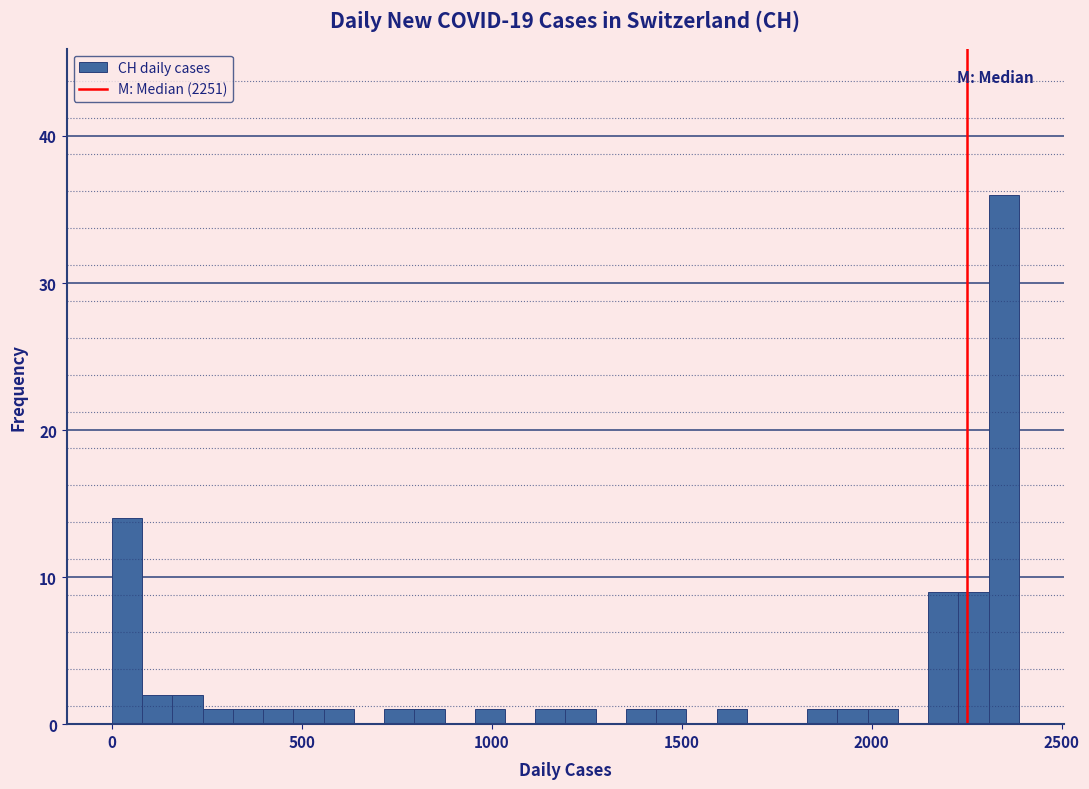

Read against the x-axis, roughly where is the centre of the tallest bar?

2350